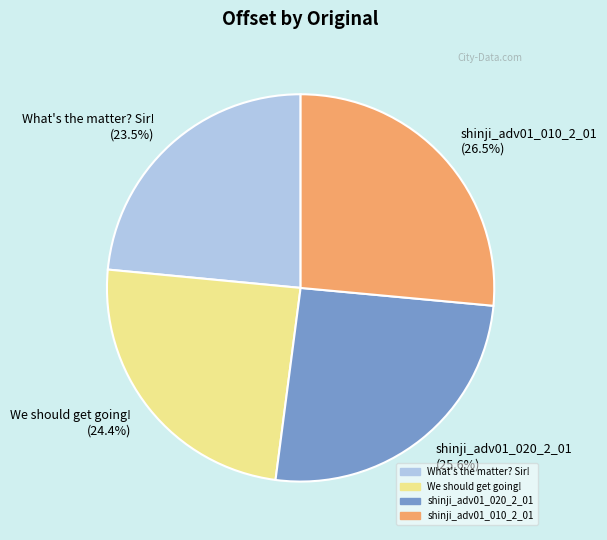

To the nearest percent, what is the difference between the We should get going! and What's the matter? Sir! slice percentages?

1%